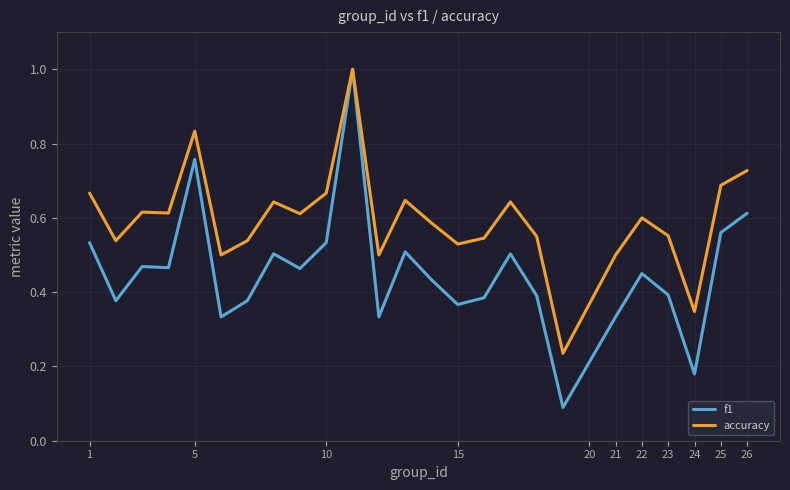

What is the greatest value displayed?

1.0